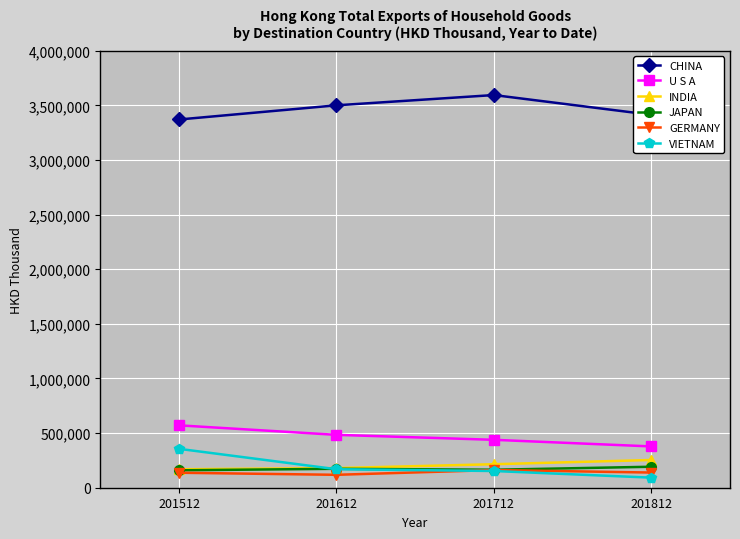

Does the chart display data point markers on the line(s)?

Yes